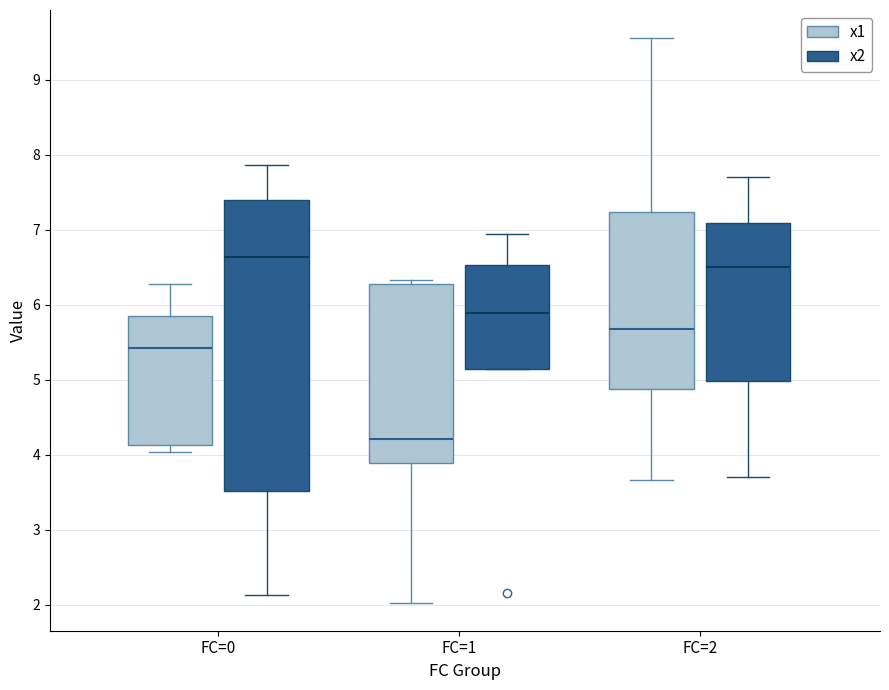

Which box has the lowest median line?

FC=1 (x1)